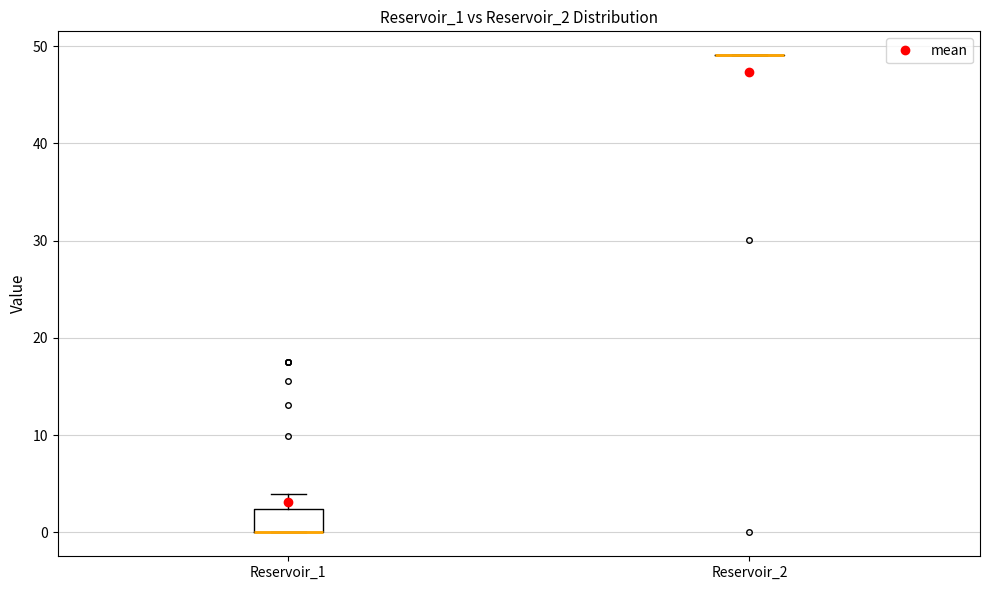

Comparing the boxes themselves (not the whiskers), which one is the tallest?

Reservoir_1